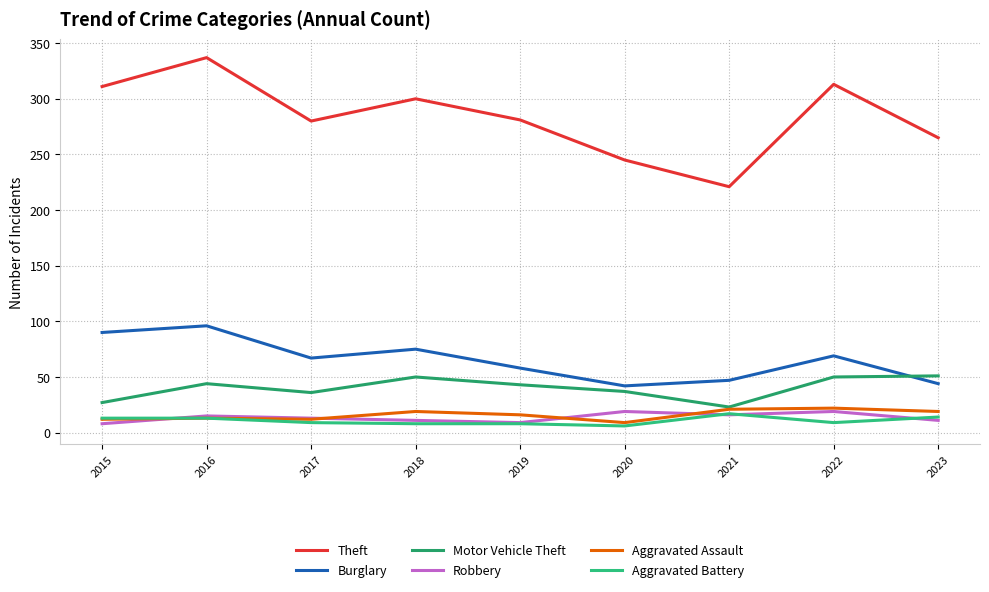

True or false: Motor Vehicle Theft has more than 2 points higher than both neighbors.

False